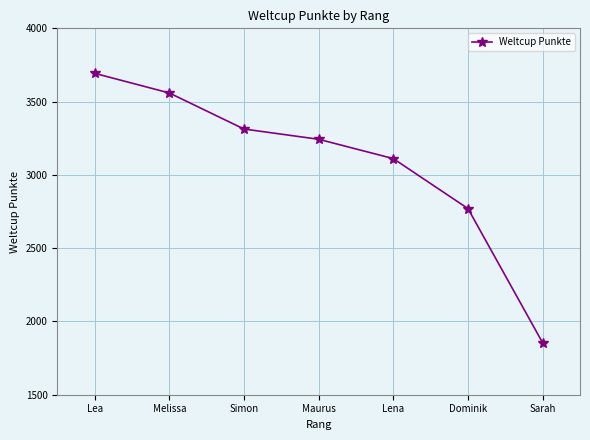

What is the maximum value shown in the chart?

3693